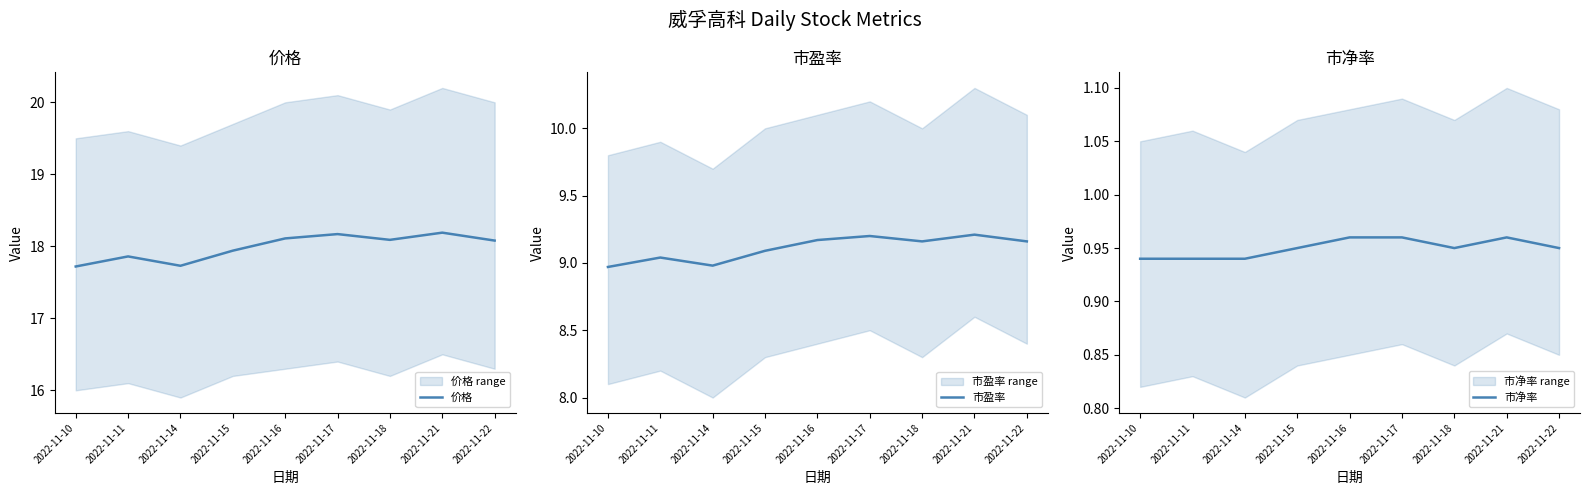

How many interior local peaks does the 市净率 series have?

1